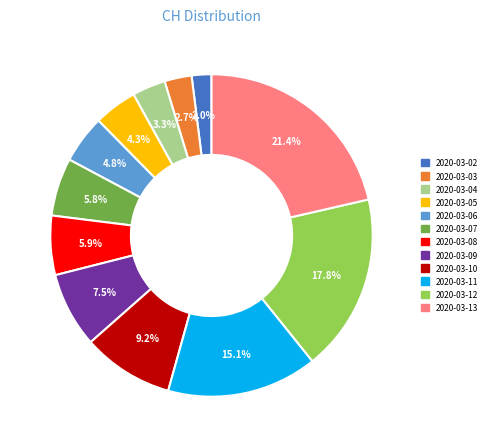

What portion of the pie excludes 2020-03-04?

96.7%